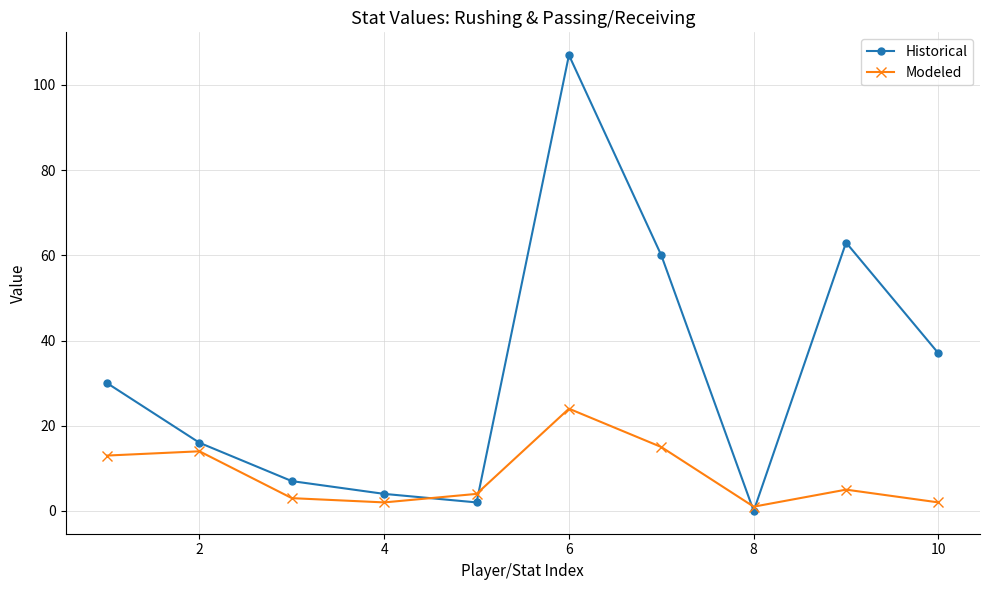

What is the average value of the Historical series?

33